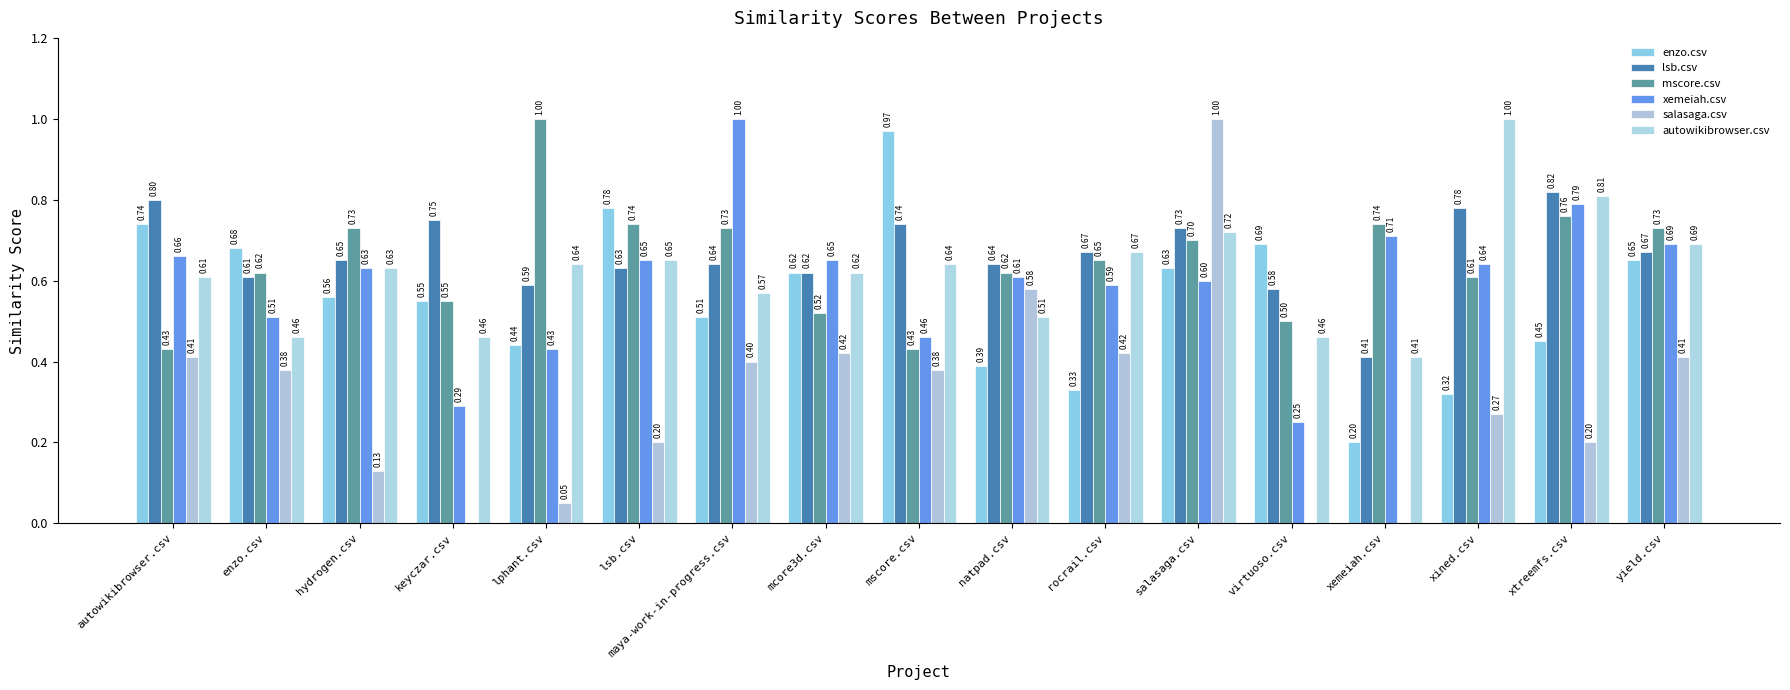

At which category is the sum across all series the highest?

salasaga.csv